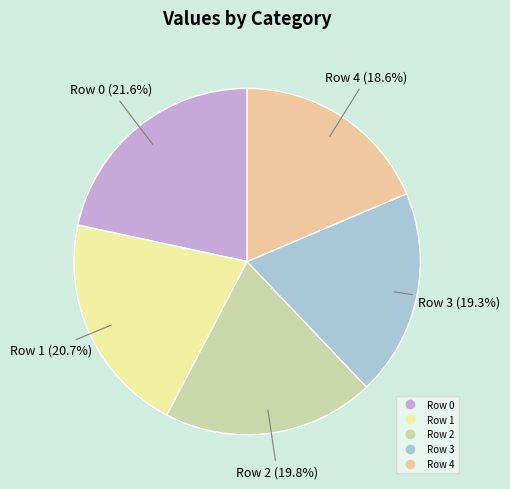

Is there any slice that represents more than half of the pie?

No